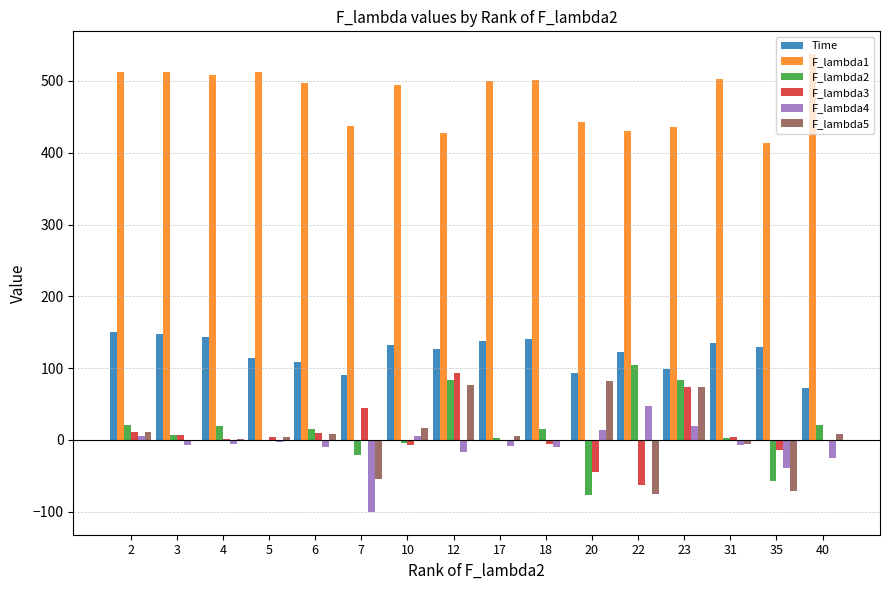

Where is F_lambda4 nearest to the value -26?

40